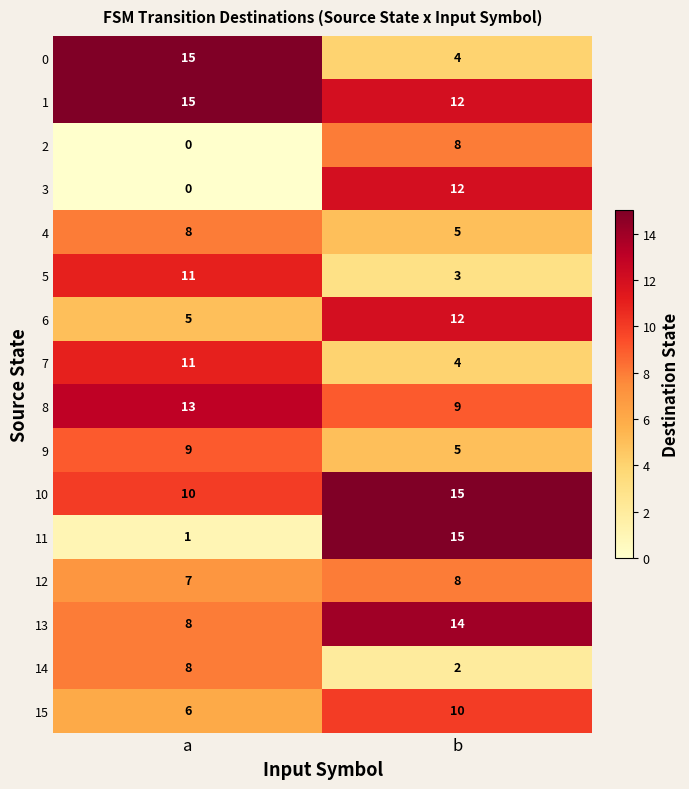

Count the number of categories in the chart.

2